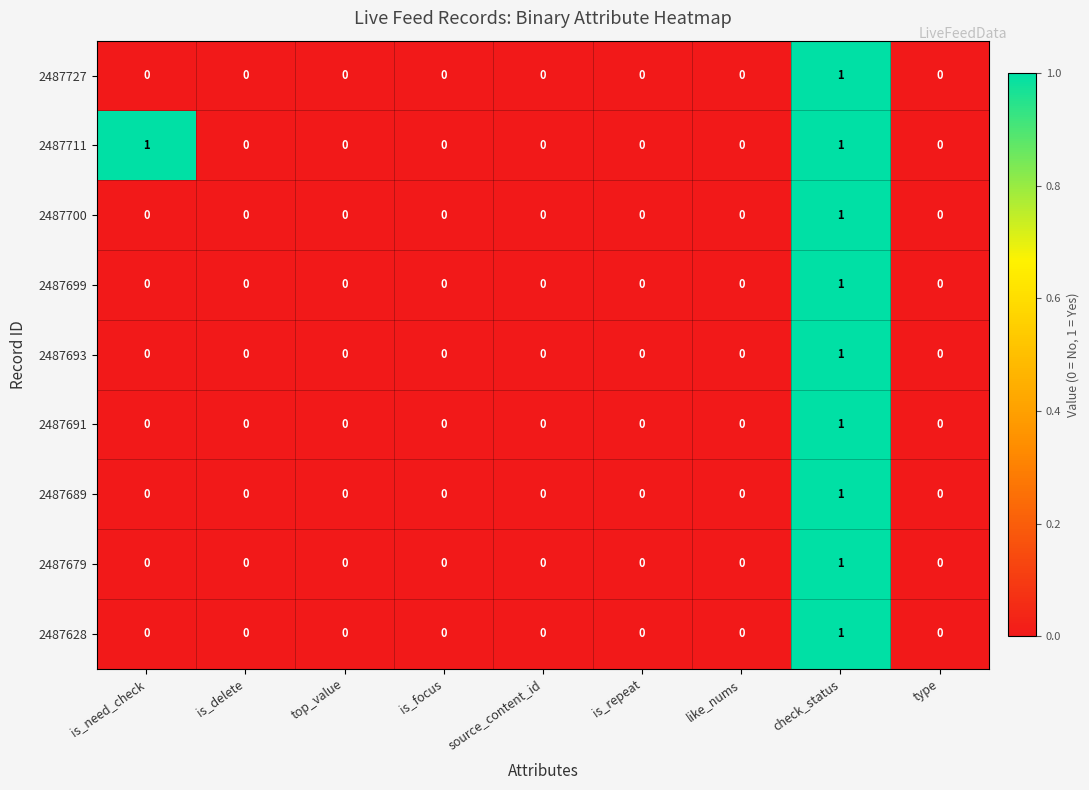

The 2487693 series shows 0 at type. True or false?

True